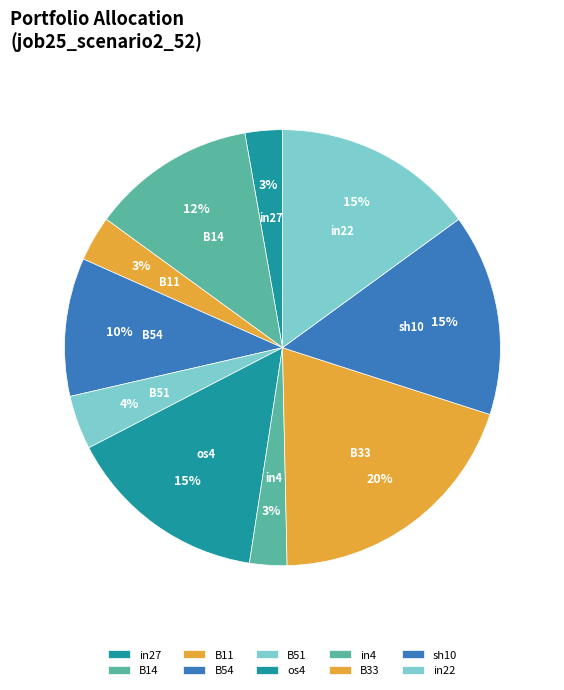

To the nearest percent, what is the difference between the in22 and B33 slice percentages?

5%